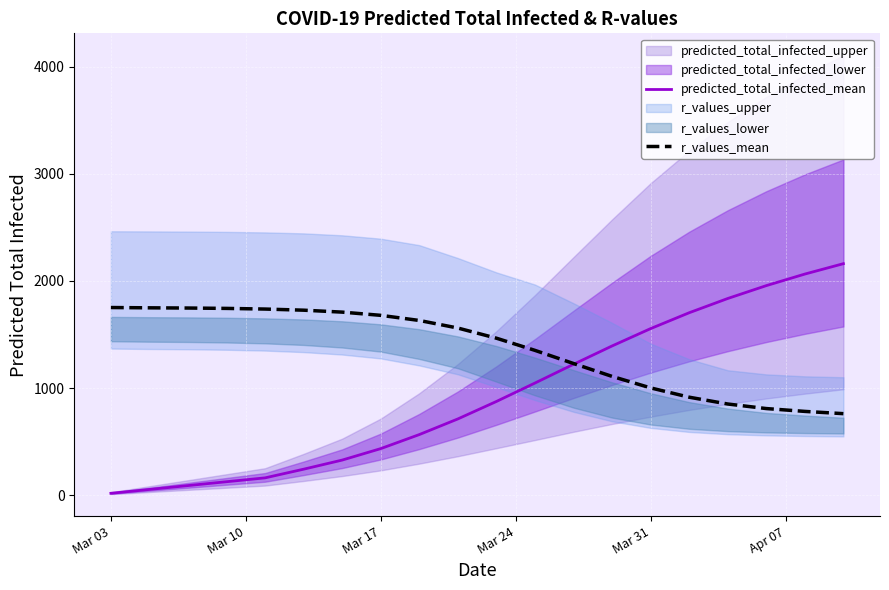

What is the maximum value for predicted_total_infected_mean?

2161.0